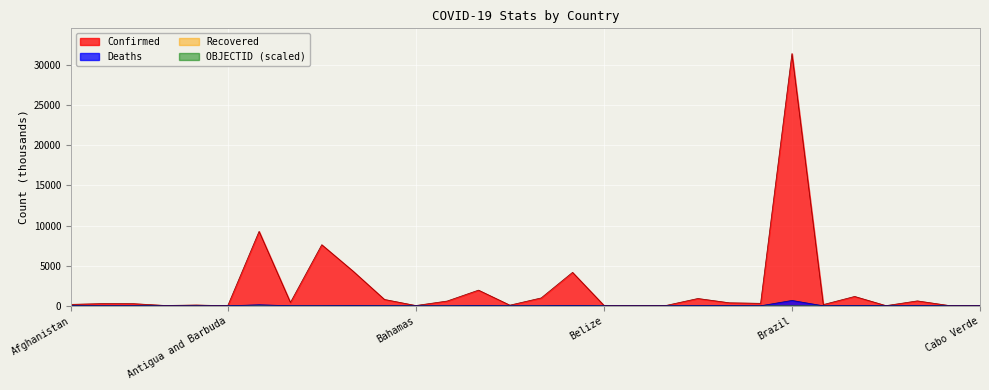

In Deaths, how many points are lower than both neighbors (excluding endpoints)?

11